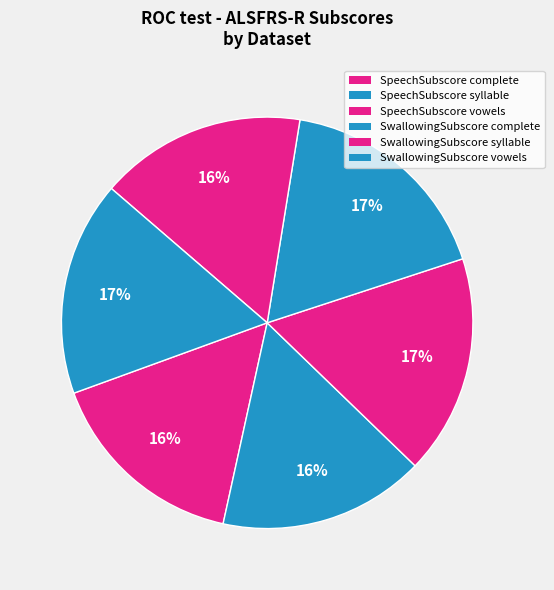

How many slices are in this pie chart?

6